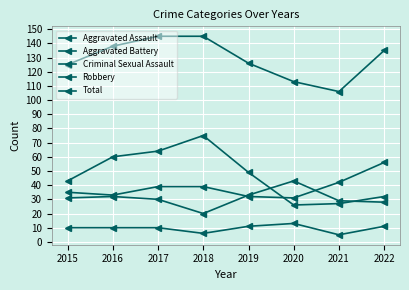

Which series has the widest spread of values?

Robbery